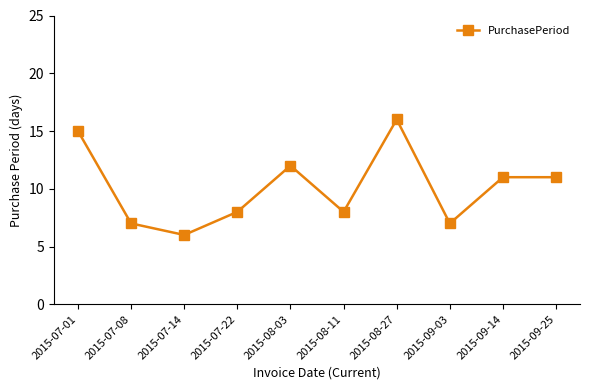

At which category does the data reach its first local valley?

2015-07-14